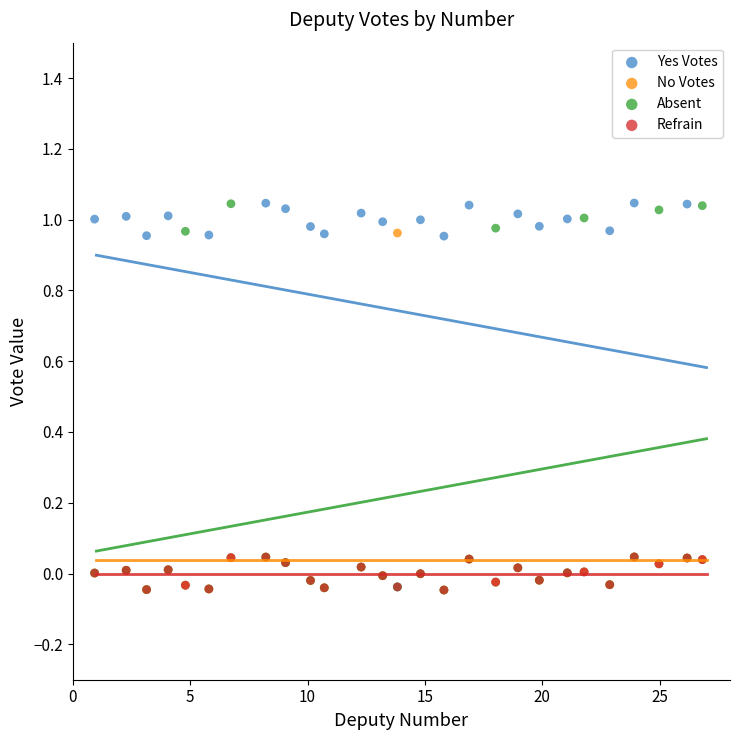

What are all the series names shown in the legend?

Yes Votes, No Votes, Absent, Refrain